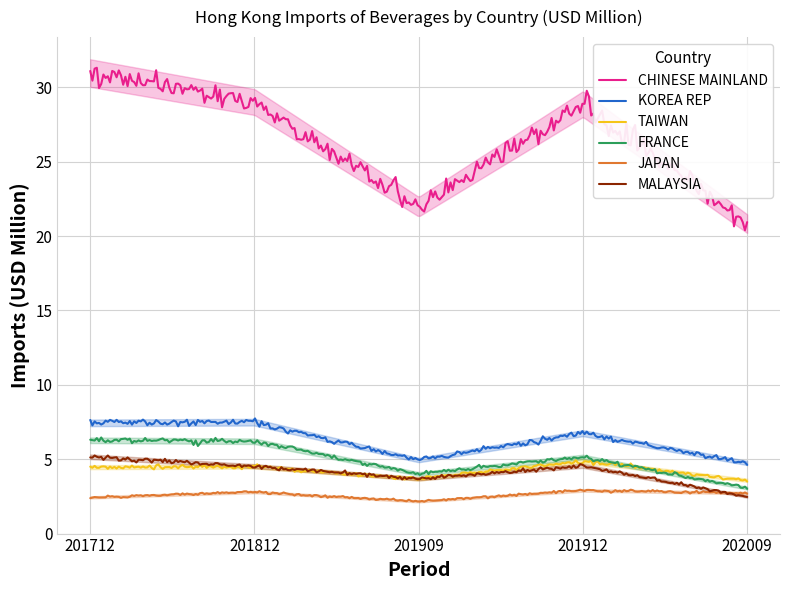

Rank the categories by MALAYSIA value from lowest to highest.

202009, 201909, 201812, 201912, 201712